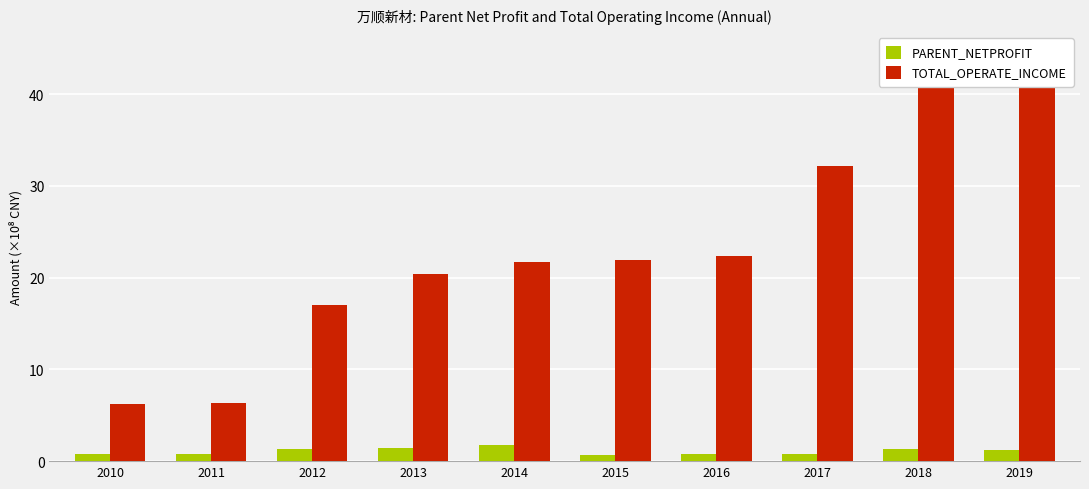

How many groups of bars are there?

10